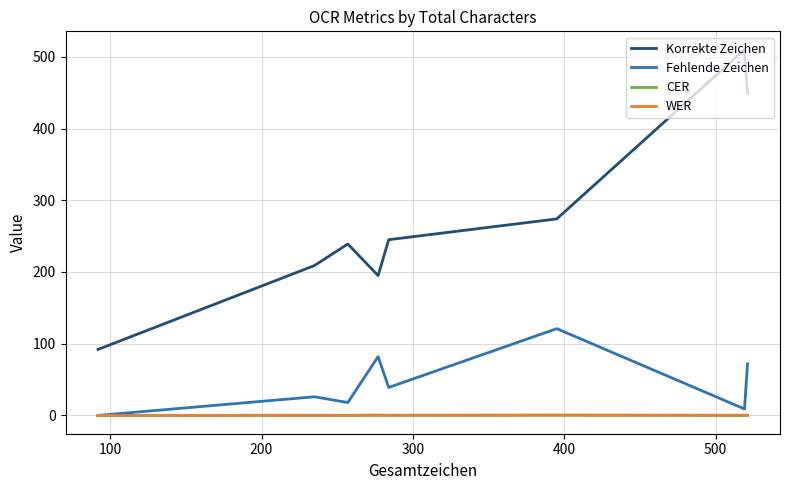

What is the maximum value shown in the chart?

510.0